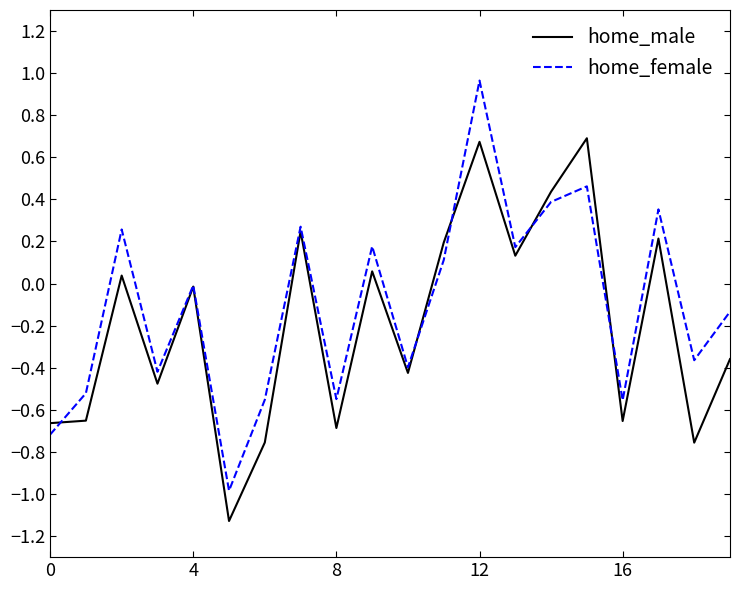

Which series has the largest range (max minus min)?

home_female